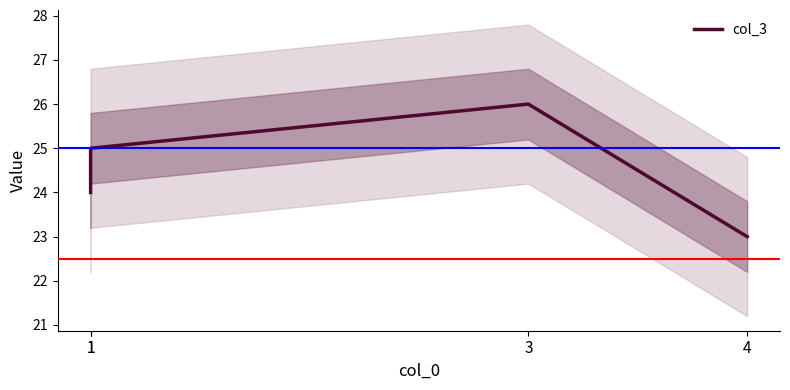

How many lines are shown in the chart?

1